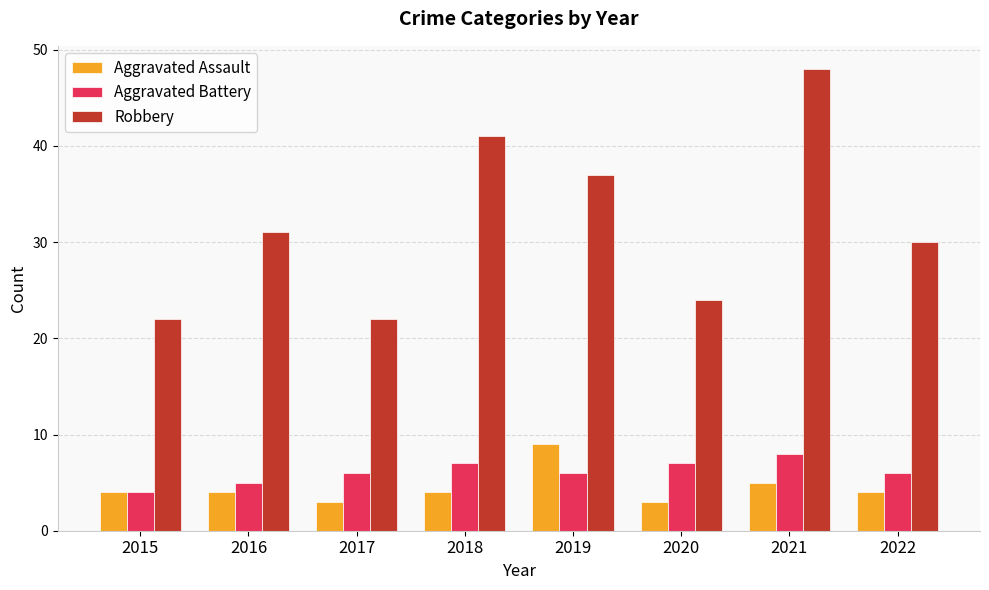

Count the Aggravated Assault values in the range 4 to 5.

5